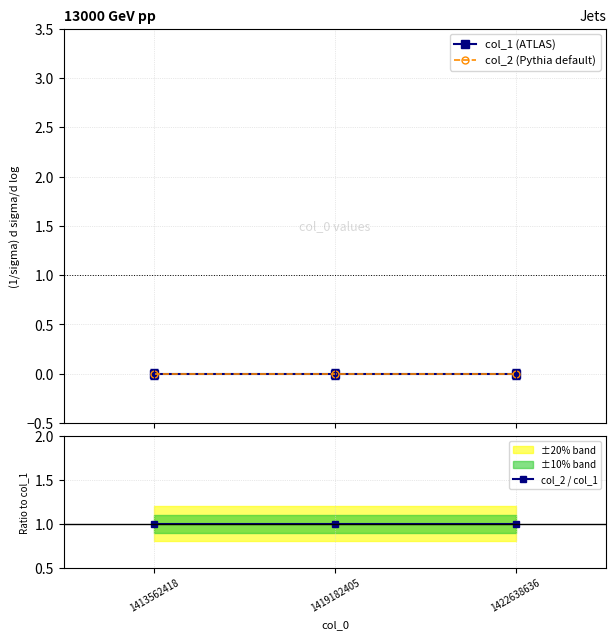

Reading left to right, list all the values displayed in this chart.

col_1 (ATLAS): 1413562418=0	1419182405=0	1422638636=0
col_2 (Pythia default): 1413562418=0	1419182405=0	1422638636=0
col_2 / col_1: 1413562418=1	1419182405=1	1422638636=1